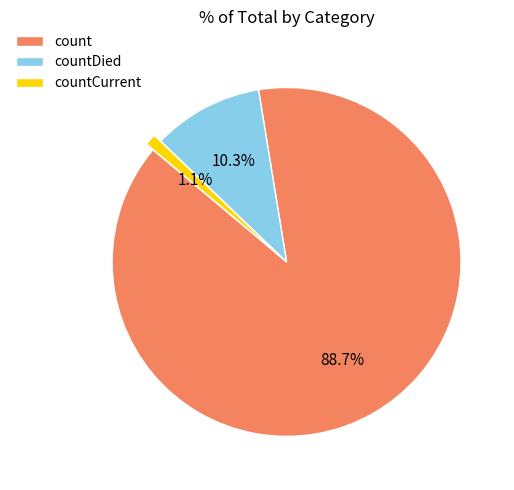

Between countCurrent and countDied, which is larger?

countDied